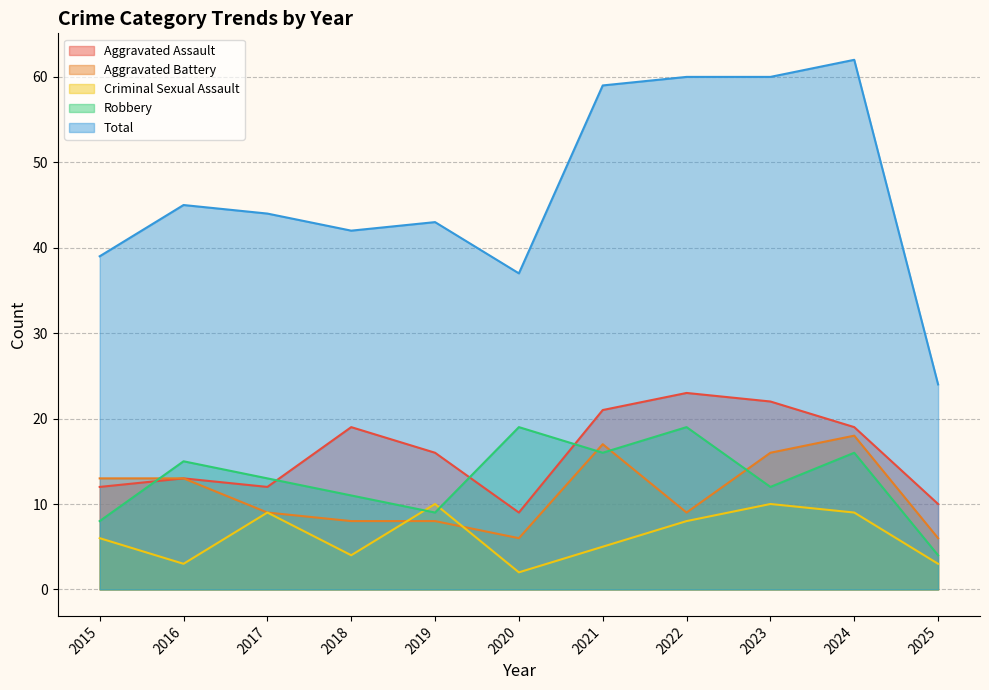

How many lines are shown in the chart?

5